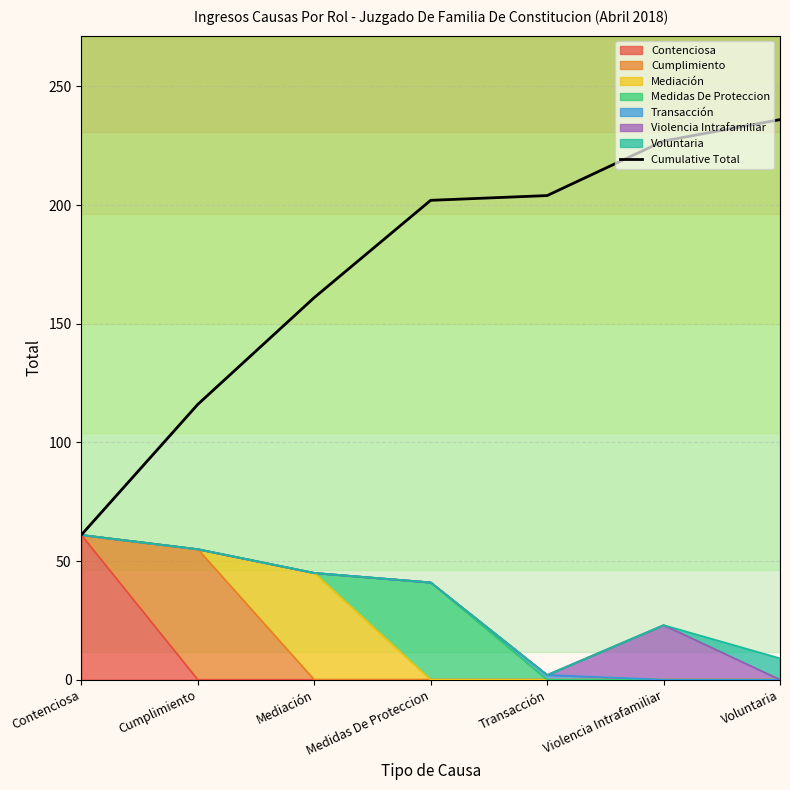

What is the change in value from Contenciosa to Medidas De Proteccion?

+141